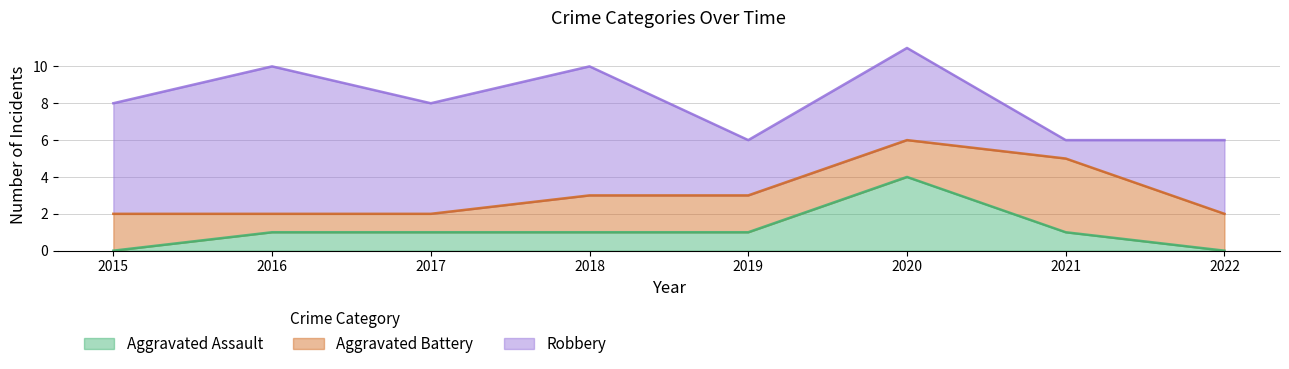

What is the difference between the Aggravated Assault values at 2020 and 2016?

3